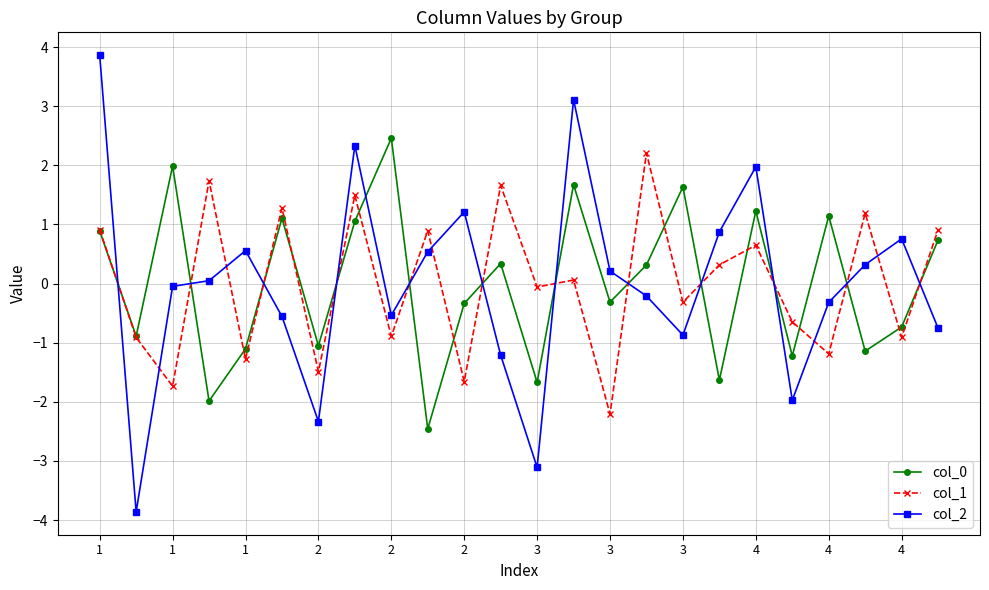

At how many categories does at least one series exceed -3?

24